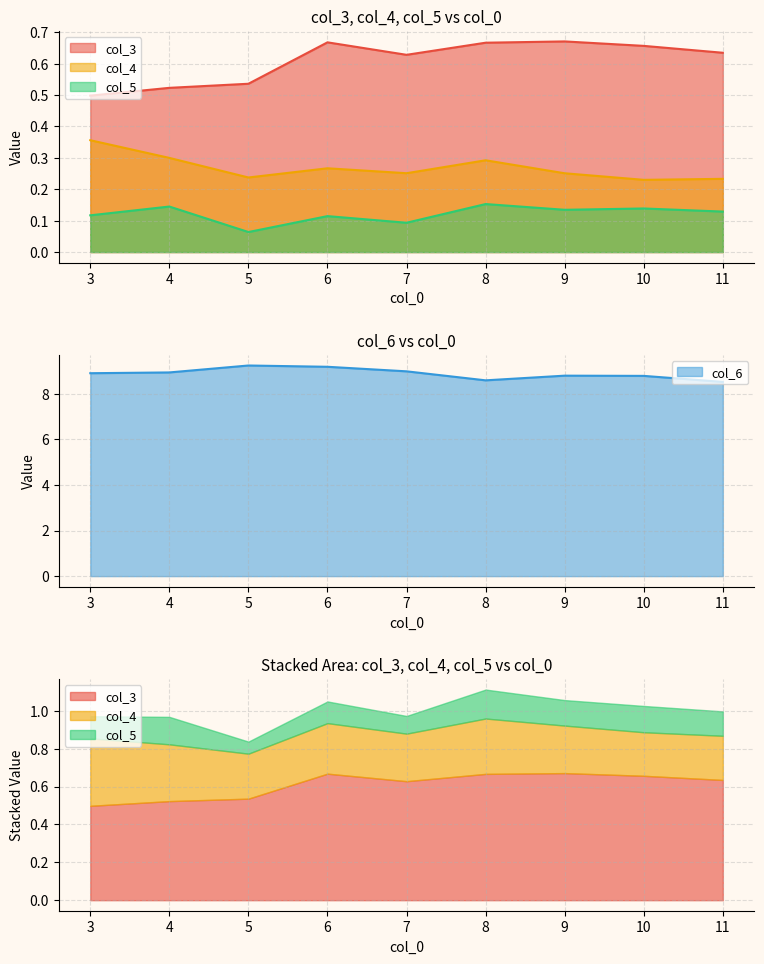

How many interior local peaks does the col_5 series have?

4